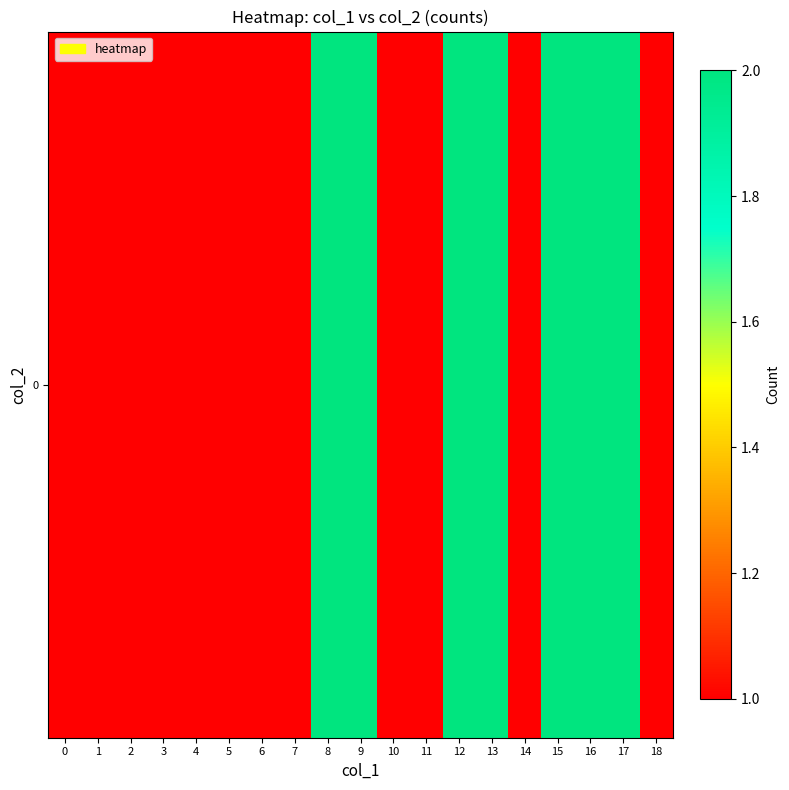

List the labels in order of value, smallest first.

0, 1, 2, 3, 4, 5, 6, 7, 10, 11, 14, 18, 8, 9, 12, 13, 15, 16, 17